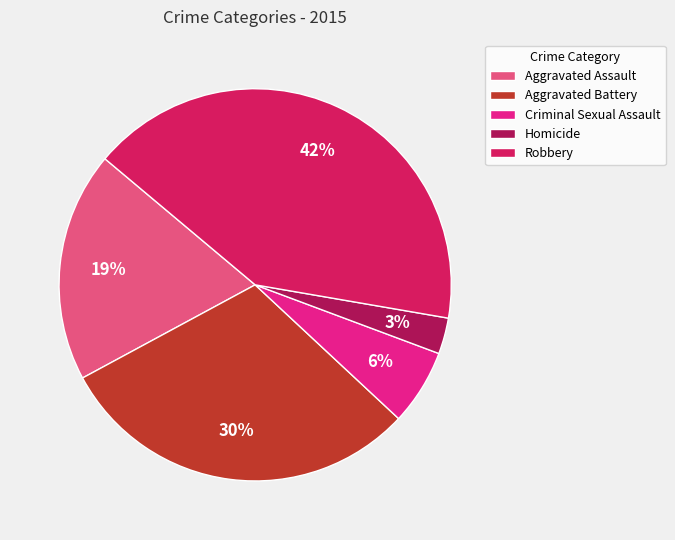

Does Aggravated Assault account for over 50% of the chart?

No